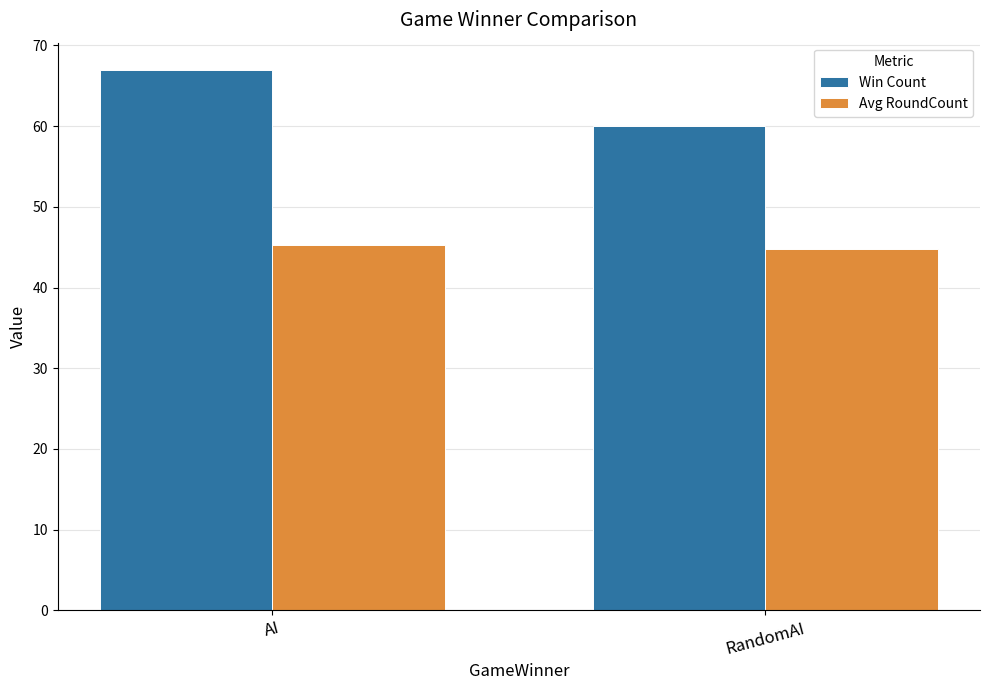

The value of Win Count at AI is 67.0. True or false?

True